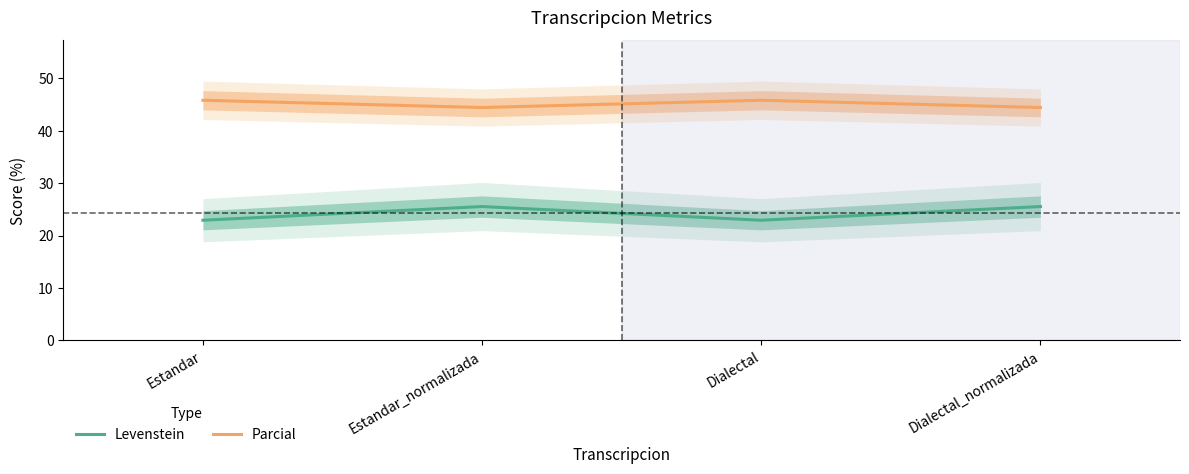

Which has a higher value, Dialectal or Dialectal_normalizada?

Dialectal_normalizada